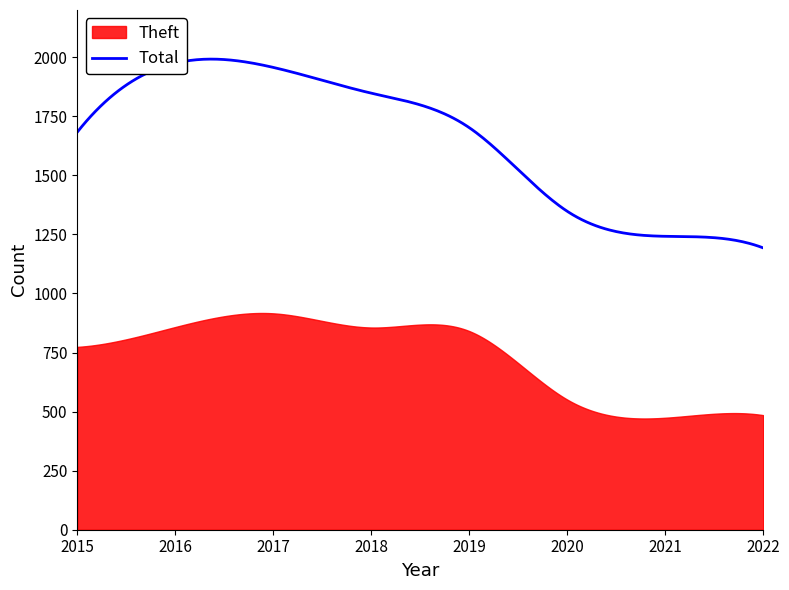

The Theft series shows 485 at 2022. True or false?

True